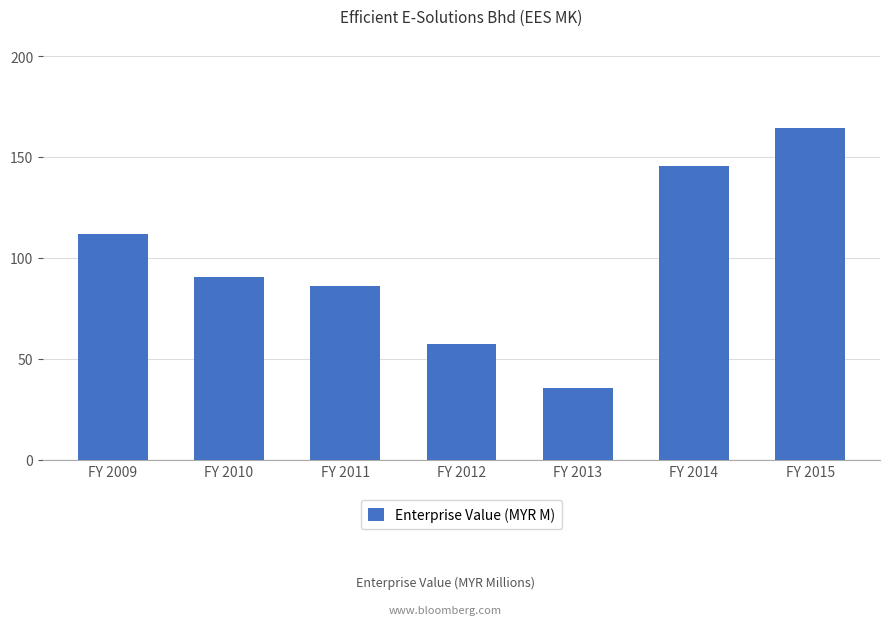

The chart shows a value of 35.6 at FY 2013. True or false?

True